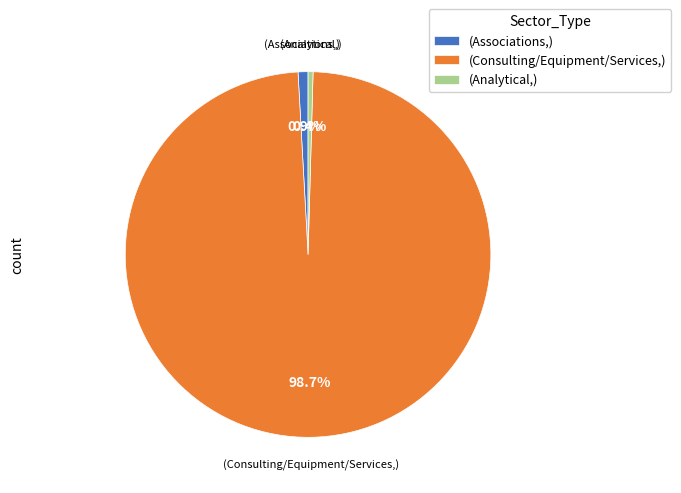

Do (Analytical,) and (Associations,) together represent more than half of the pie?

No